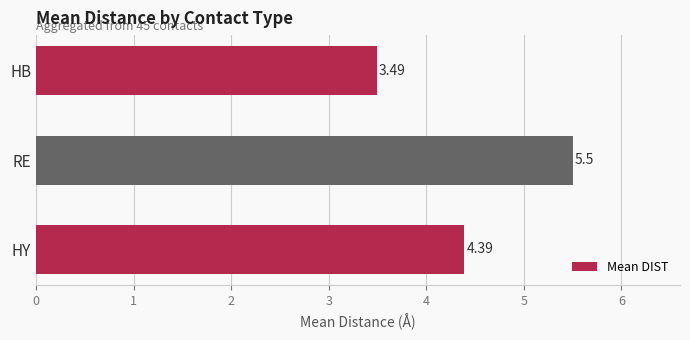

What is the change in value from HY to HB?

-0.9